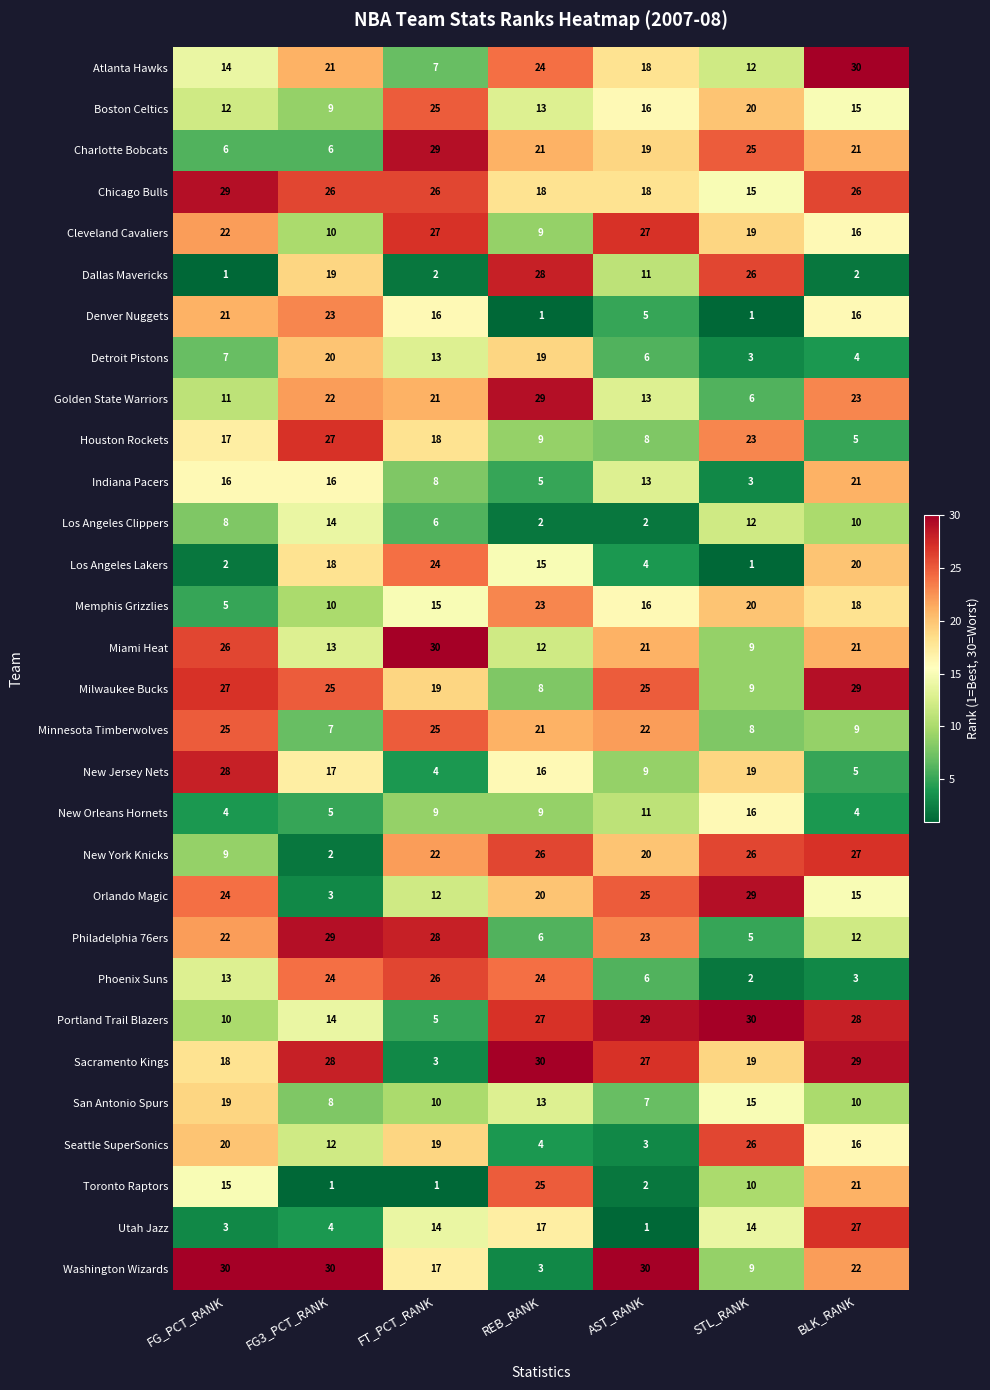

Which category has the highest value in the Orlando Magic series?

STL_RANK